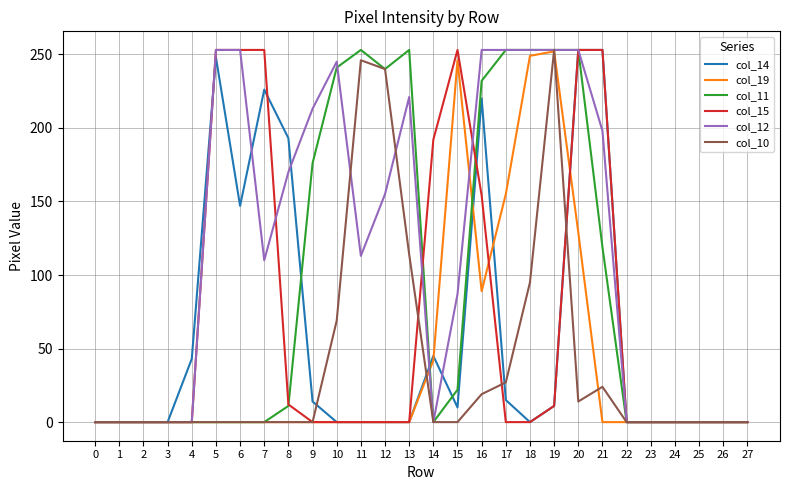

What is the greatest value displayed?

253